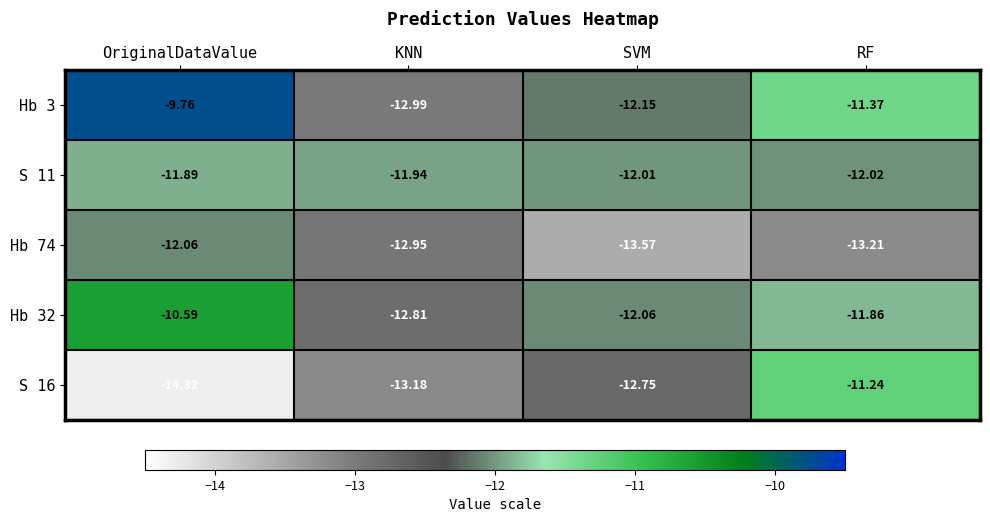

Rank the categories by Hb 74 value from highest to lowest.

OriginalDataValue, KNN, RF, SVM